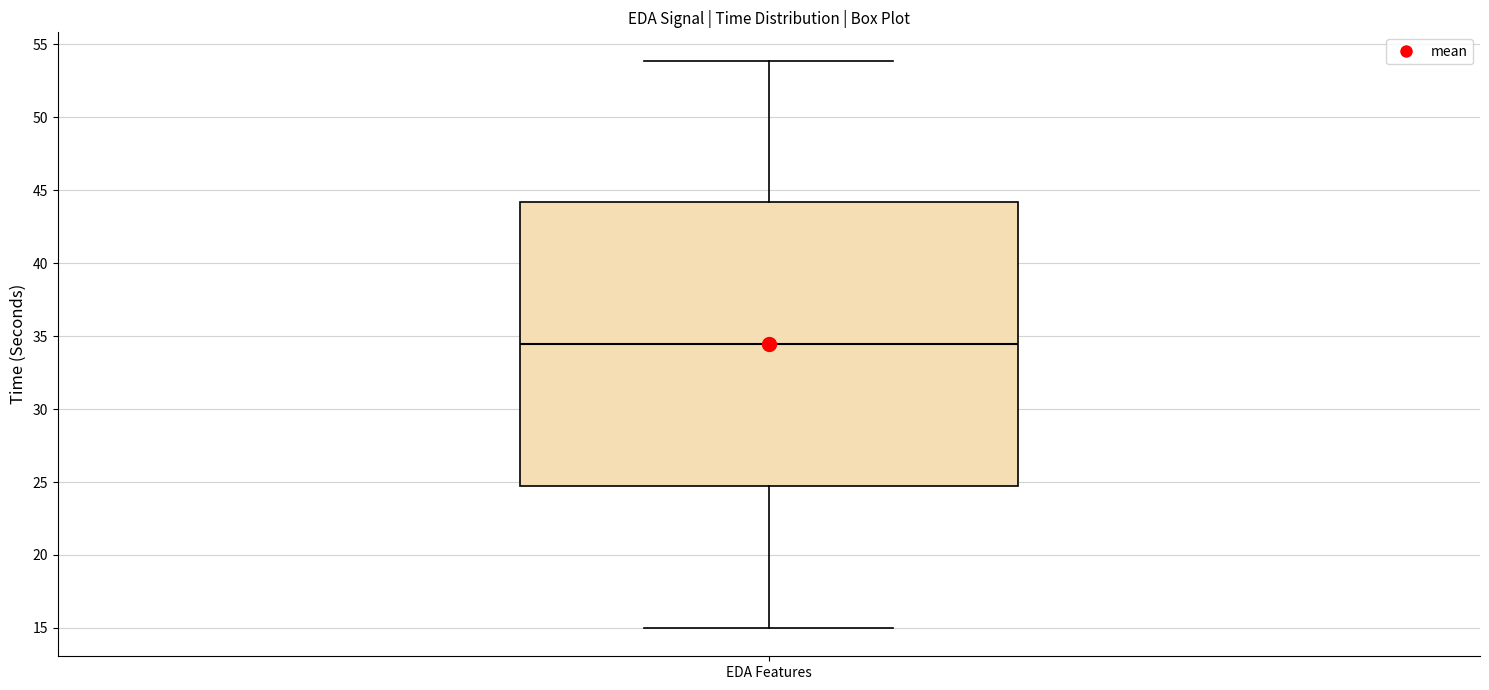

Transcribe this box plot: give where the median line is, the range the box spans, and where the two whiskers end, as read against the y-axis. The values are not printed on the chart, so give them approximately, as read against the axis.

median 34.5, box 24.5 to 44.0, whiskers 15.0 to 54.0